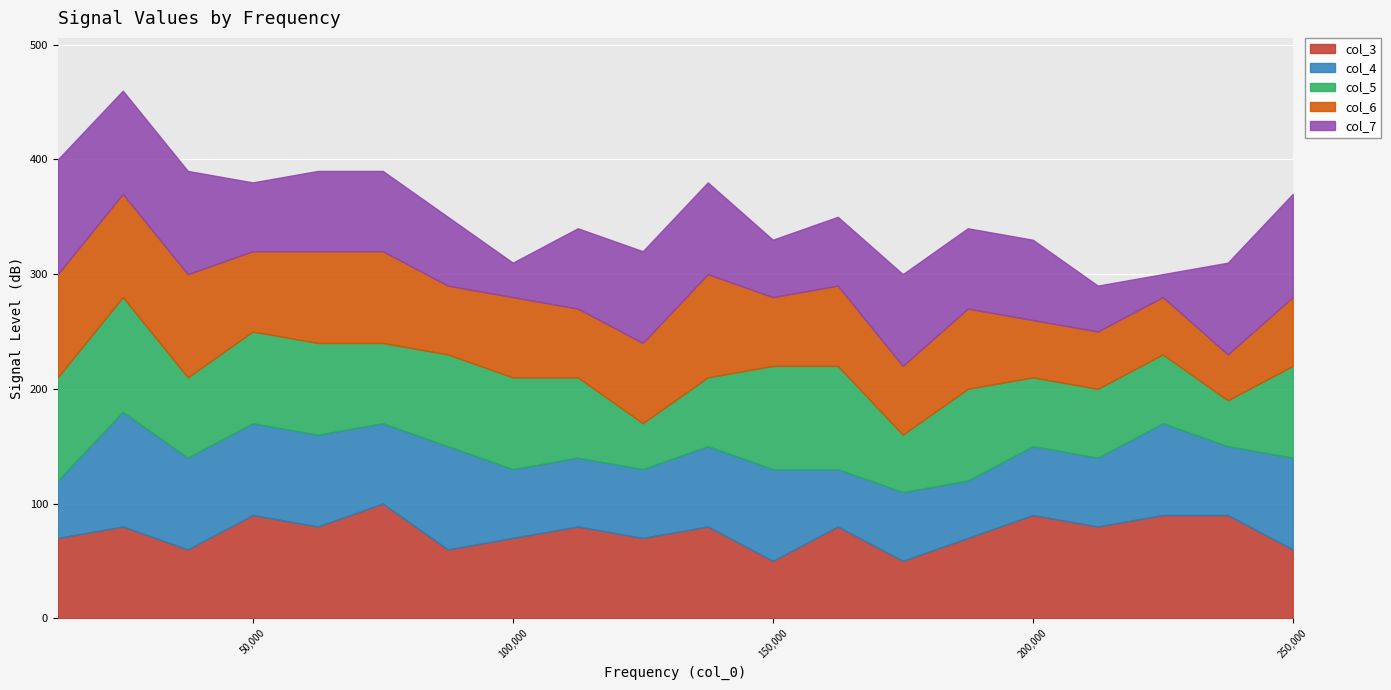

Between which two adjacent categories do col_7 and col_6 first intersect?

12500 and 25000